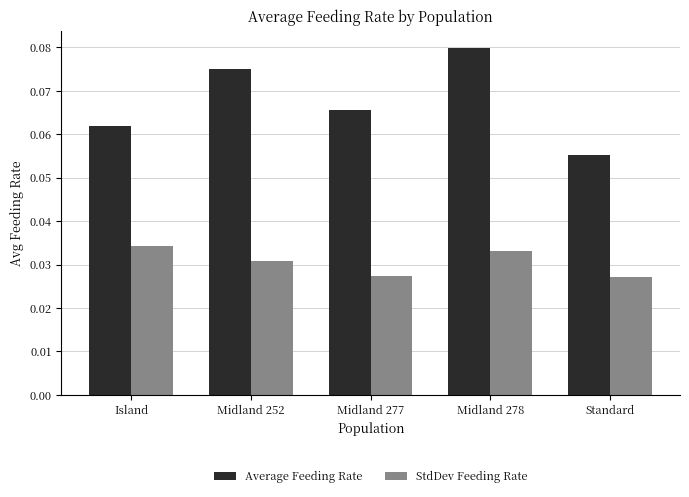

List the labels in order of Average Feeding Rate value, smallest first.

Standard, Island, Midland 277, Midland 252, Midland 278